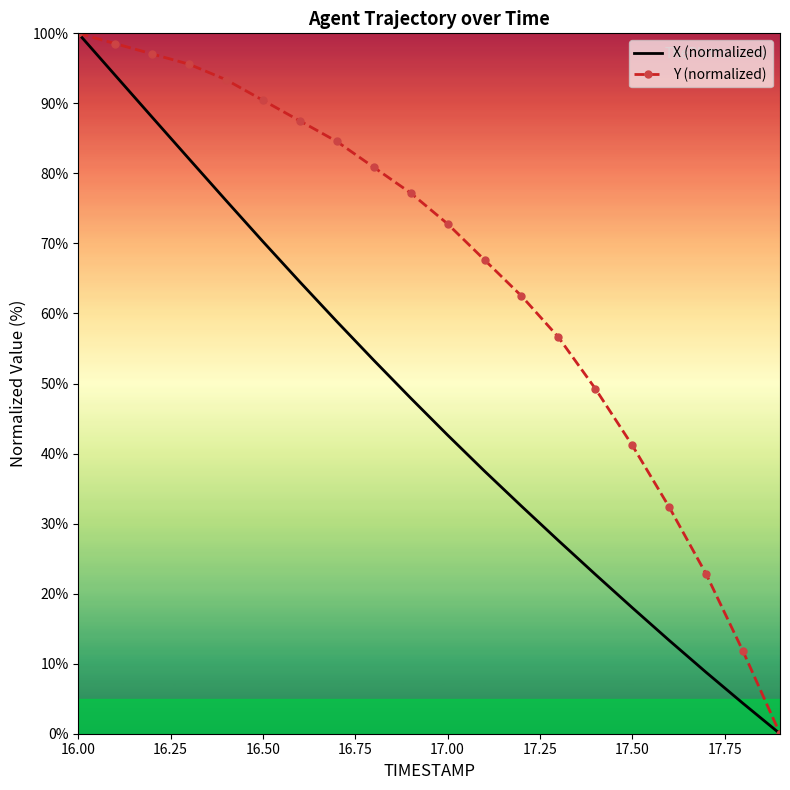

What is the maximum value shown in the chart?

100.0